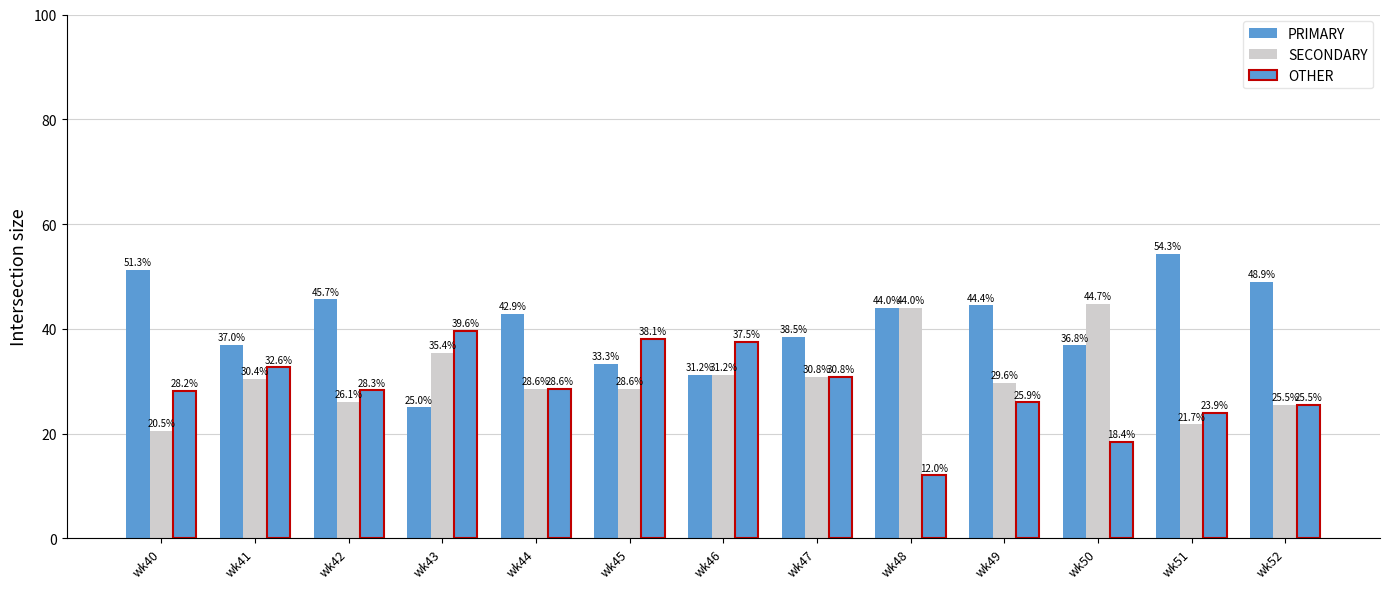

Between wk40 and wk42, which is larger?

wk40